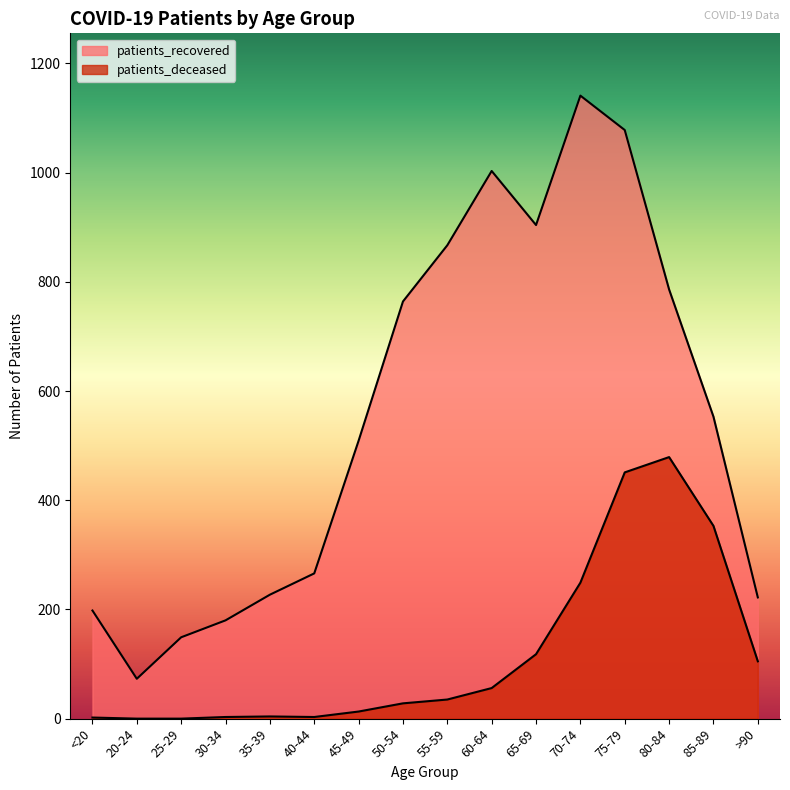

True or false: patients_deceased and patients_recovered cross at least once.

False